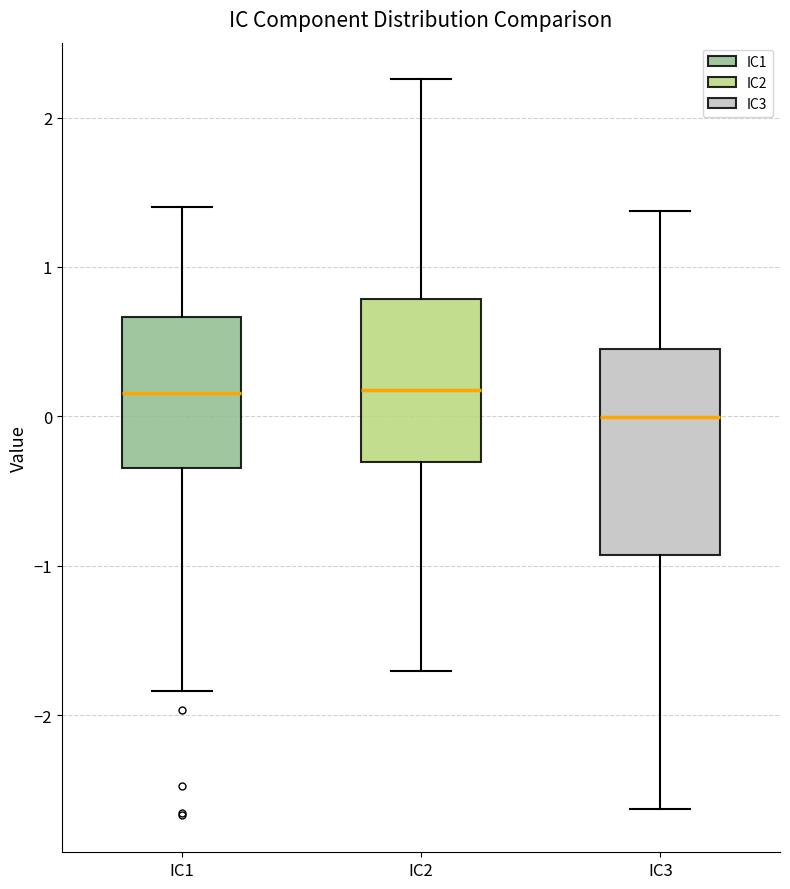

Reading left to right, transcribe this box plot: for each box, give where its median line is, the range the box spans, and where its two whiskers end, as read against the y-axis. The values are not printed on the chart, so give them approximately, as read against the axis.

IC1: median 0.2, box -0.3 to 0.7, whiskers -1.8 to 1.4
IC2: median 0.2, box -0.3 to 0.8, whiskers -1.7 to 2.3
IC3: median 0.0, box -0.9 to 0.5, whiskers -2.6 to 1.4